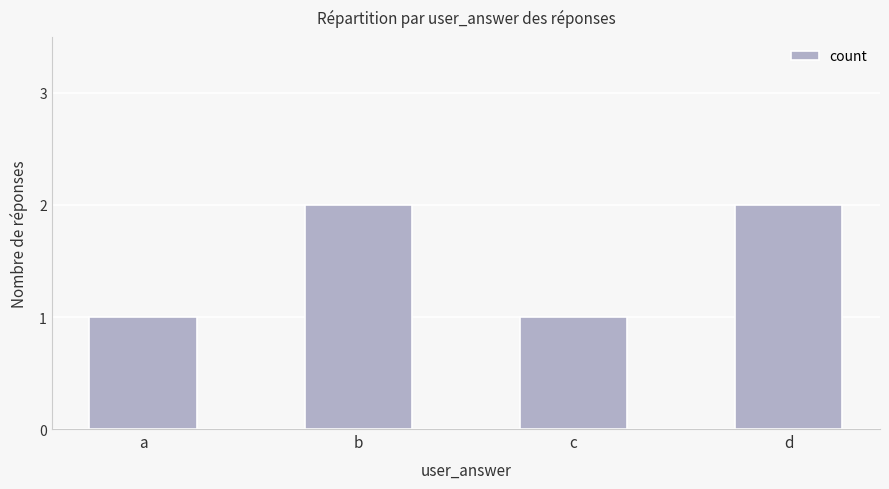

Approximately how many times larger is the value at b compared to a?

2.0